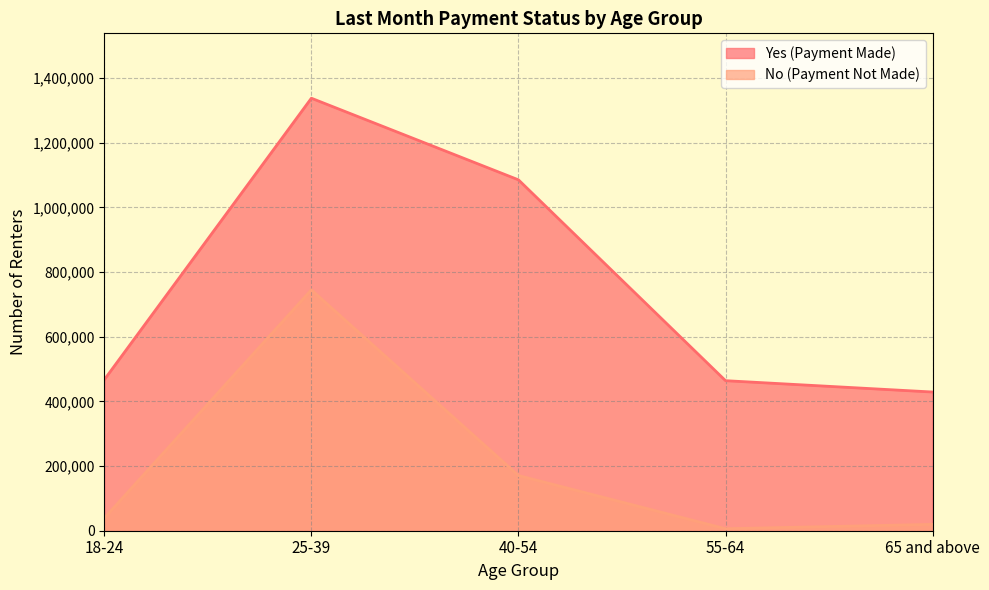

In Yes (Payment Made), how many points are higher than both neighbors (excluding endpoints)?

1